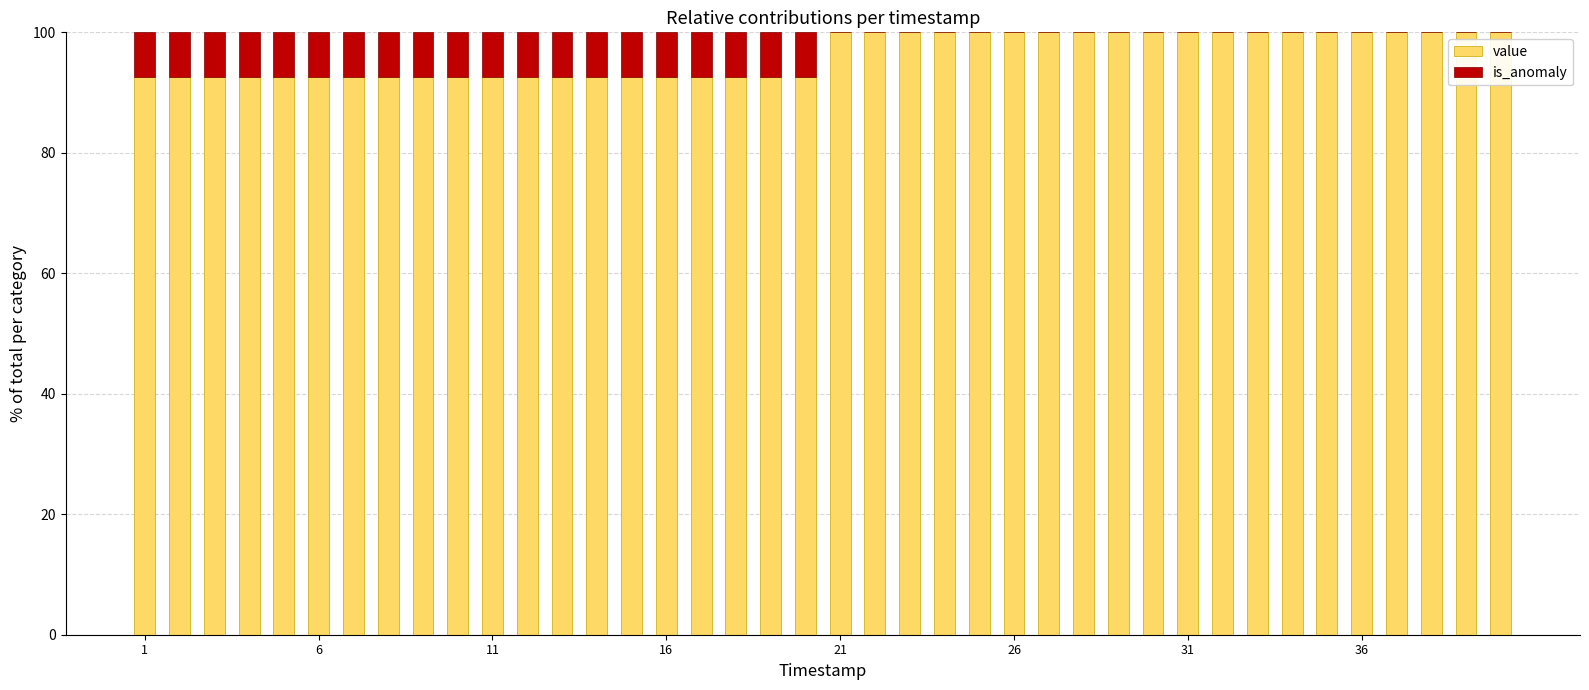

What is the highest value of the value series?

100.0